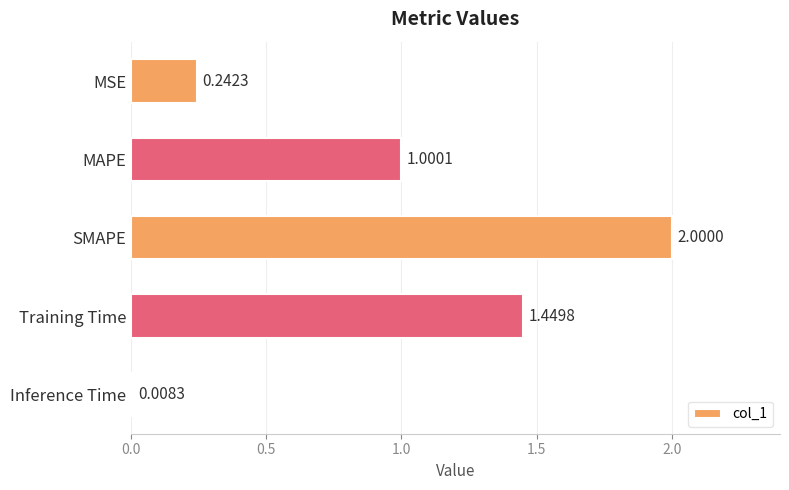

Rank the categories by value from highest to lowest.

SMAPE, Training Time, MAPE, MSE, Inference Time